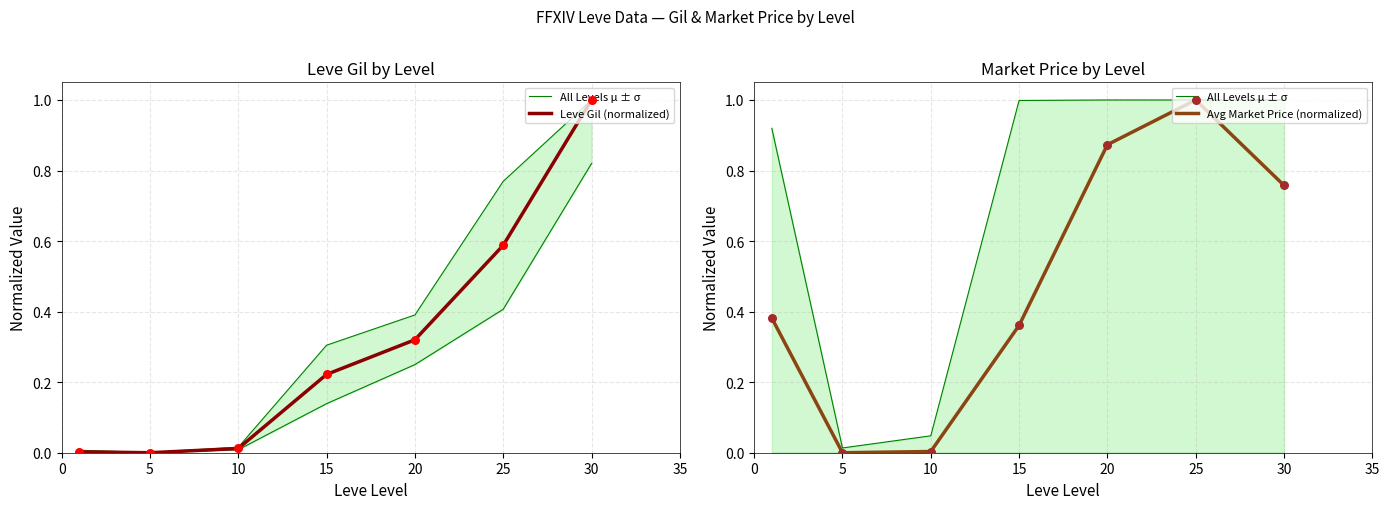

At which category is the sum across all series the highest?

30